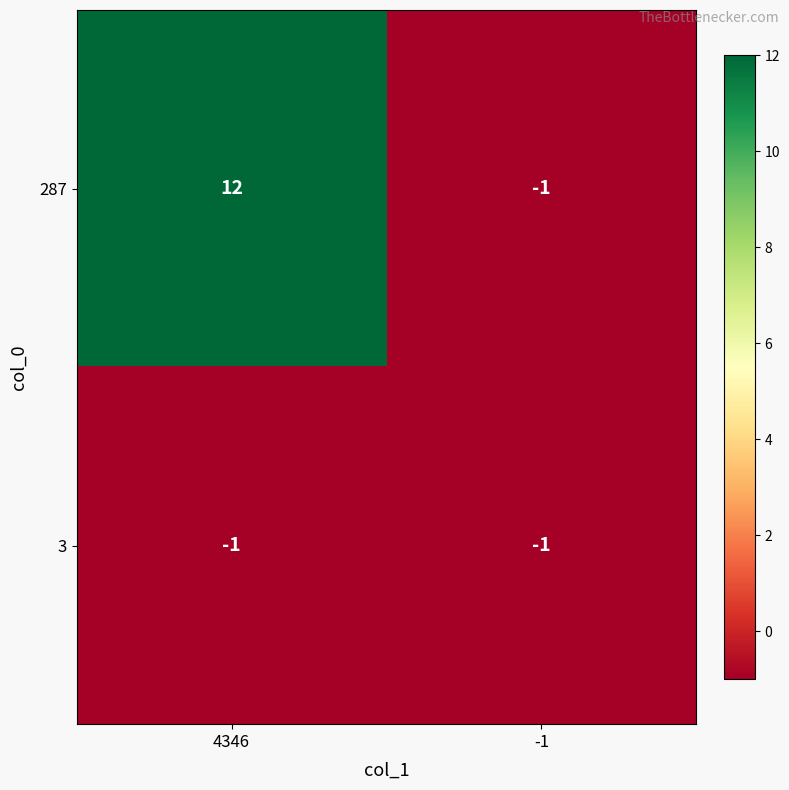

What is the difference between the 287 values at 4346 and -1?

13